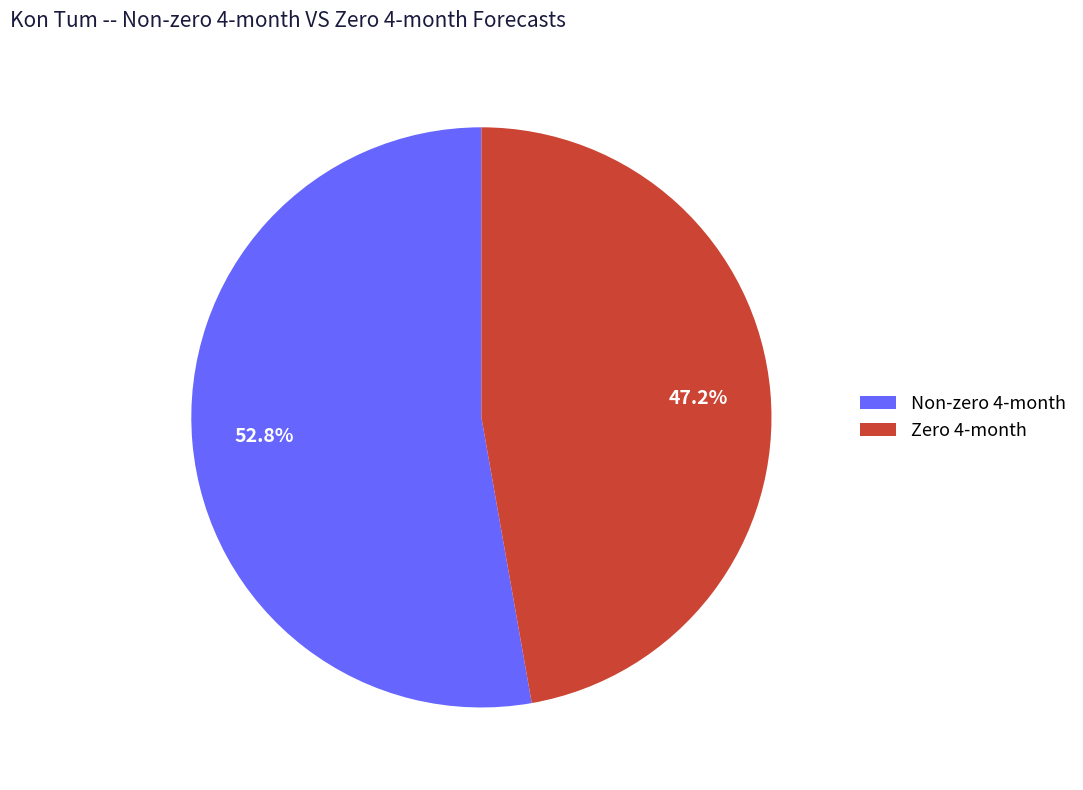

Which category has the smallest portion of the pie?

Zero 4-month